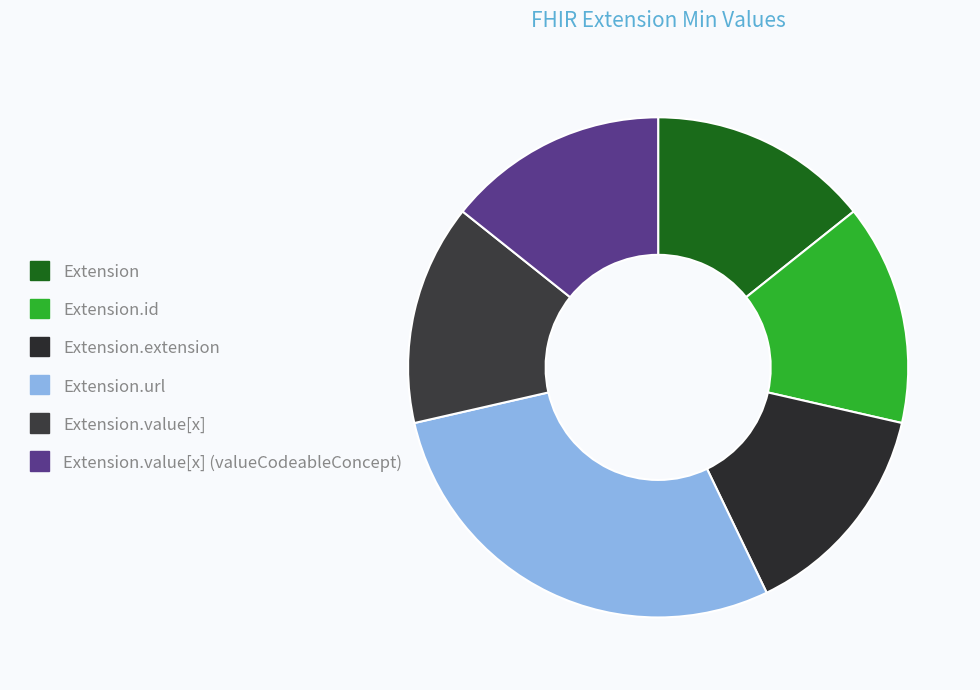

Does any single category account for the majority?

No